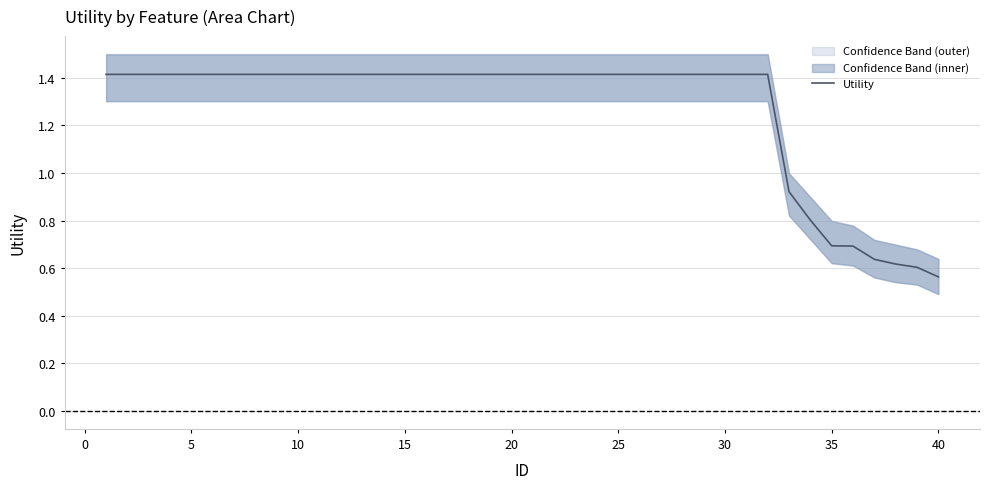

At which label does Utility reach its minimum?

40